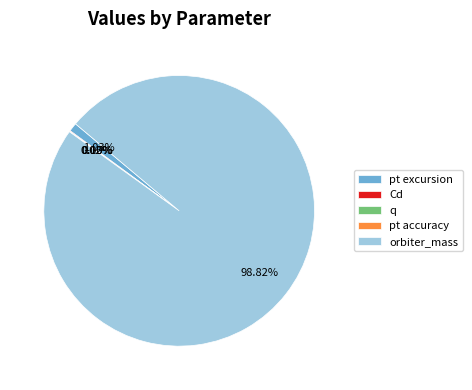

What is the majority slice?

orbiter_mass